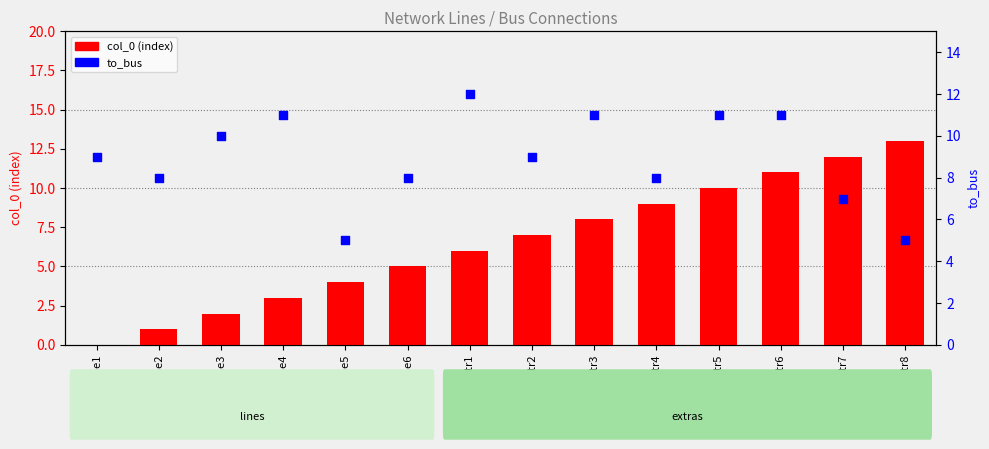

Which series contains the highest Y value?

col_0